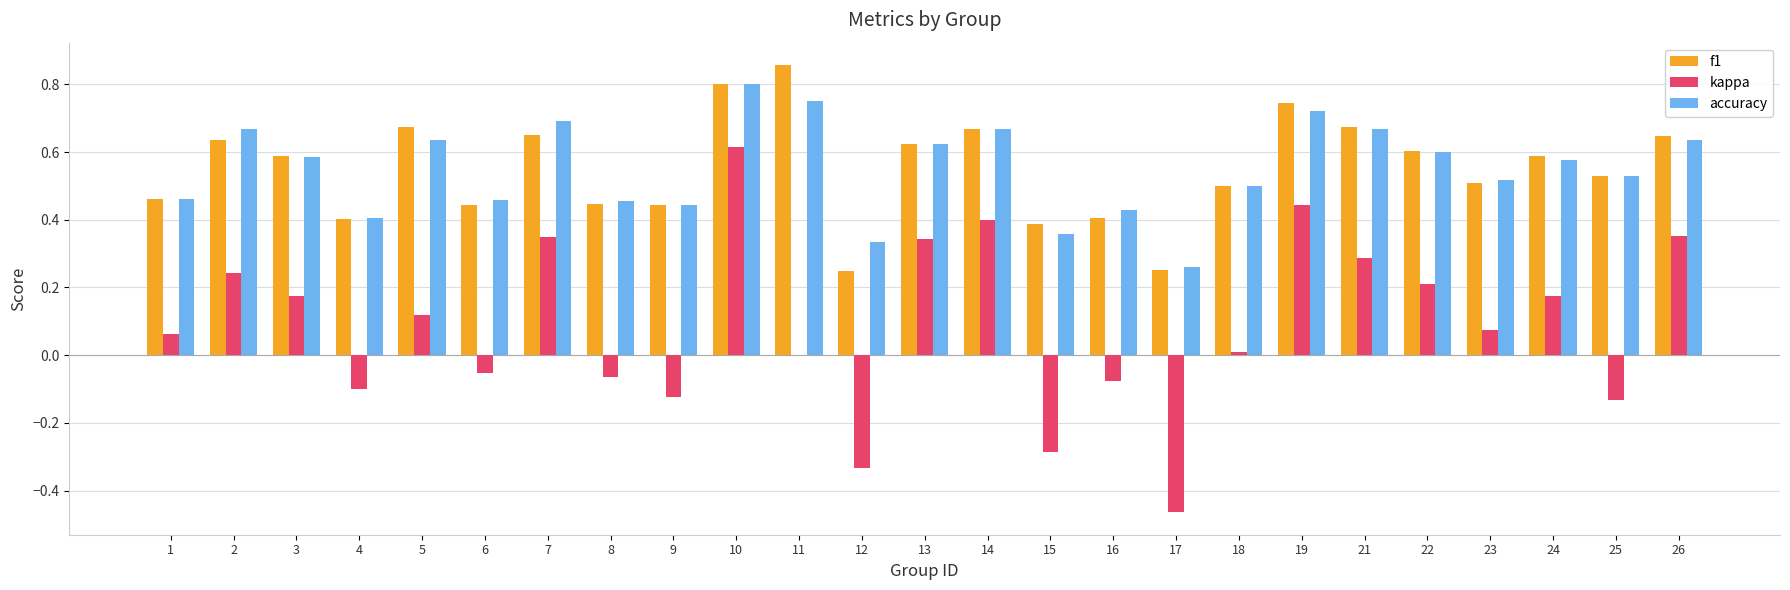

What is the sum of all f1 values?

13.8